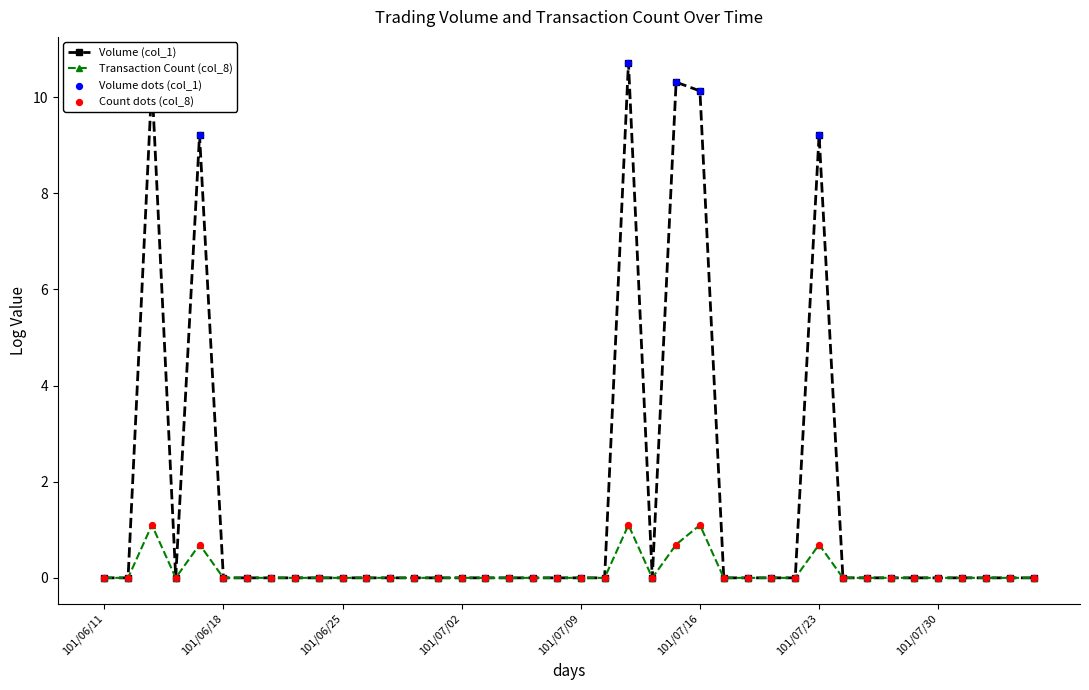

What is the value of the Volume (col_1) point at the 23rd from the left?

10.7